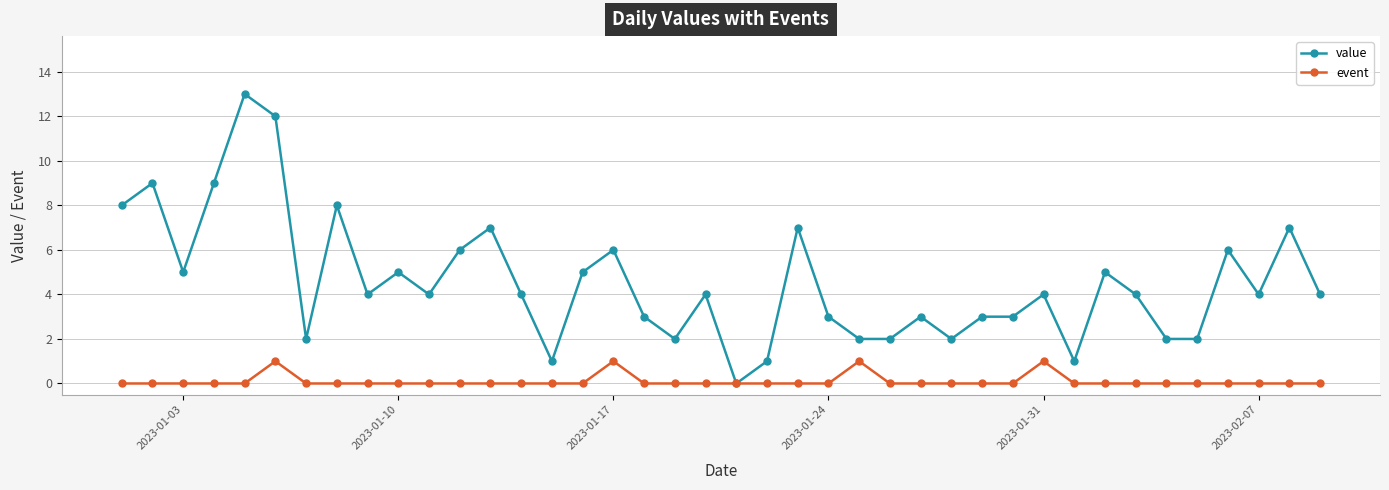

Rank the series by their maximum value, from lowest to highest.

event, value